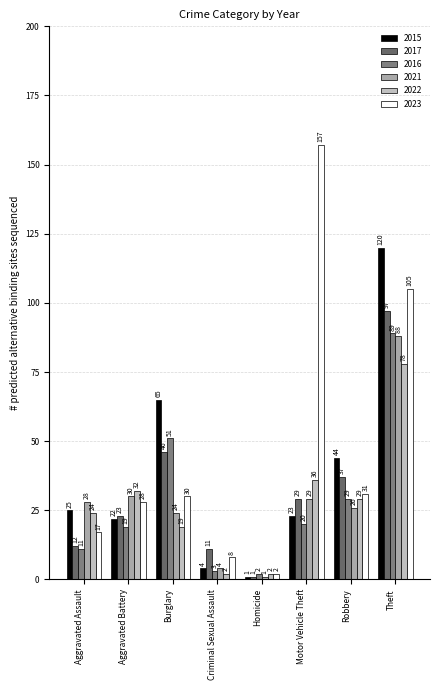

What is the minimum value shown in the chart?

1